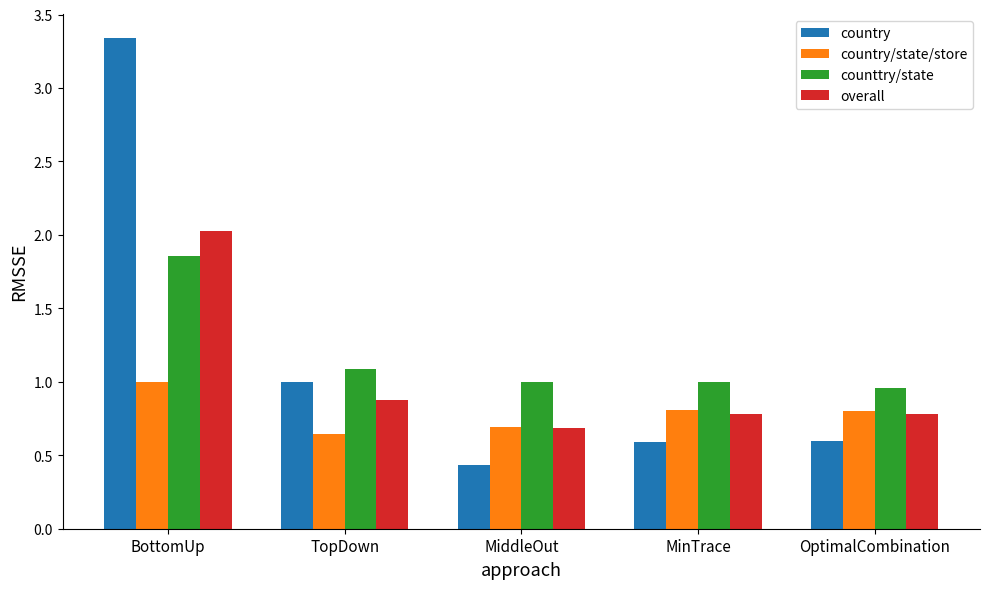

What is the difference between the maximum and minimum values in the overall series?

1.3